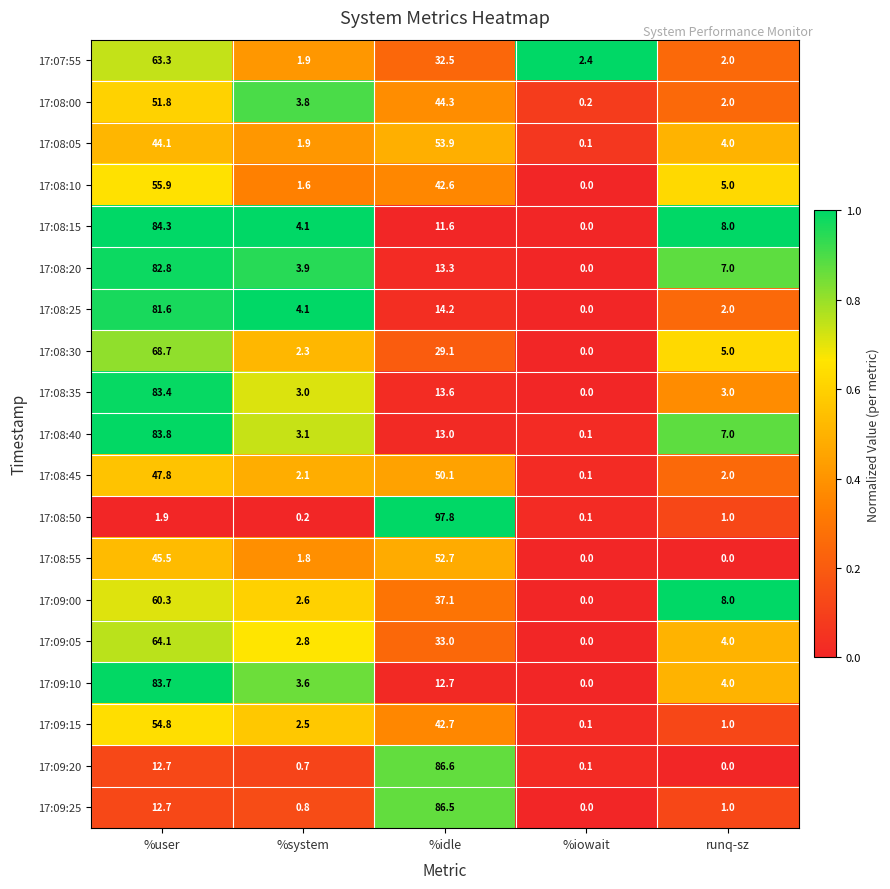

What is the difference between the maximum and second lowest values in the 17:08:30 series?

66.4